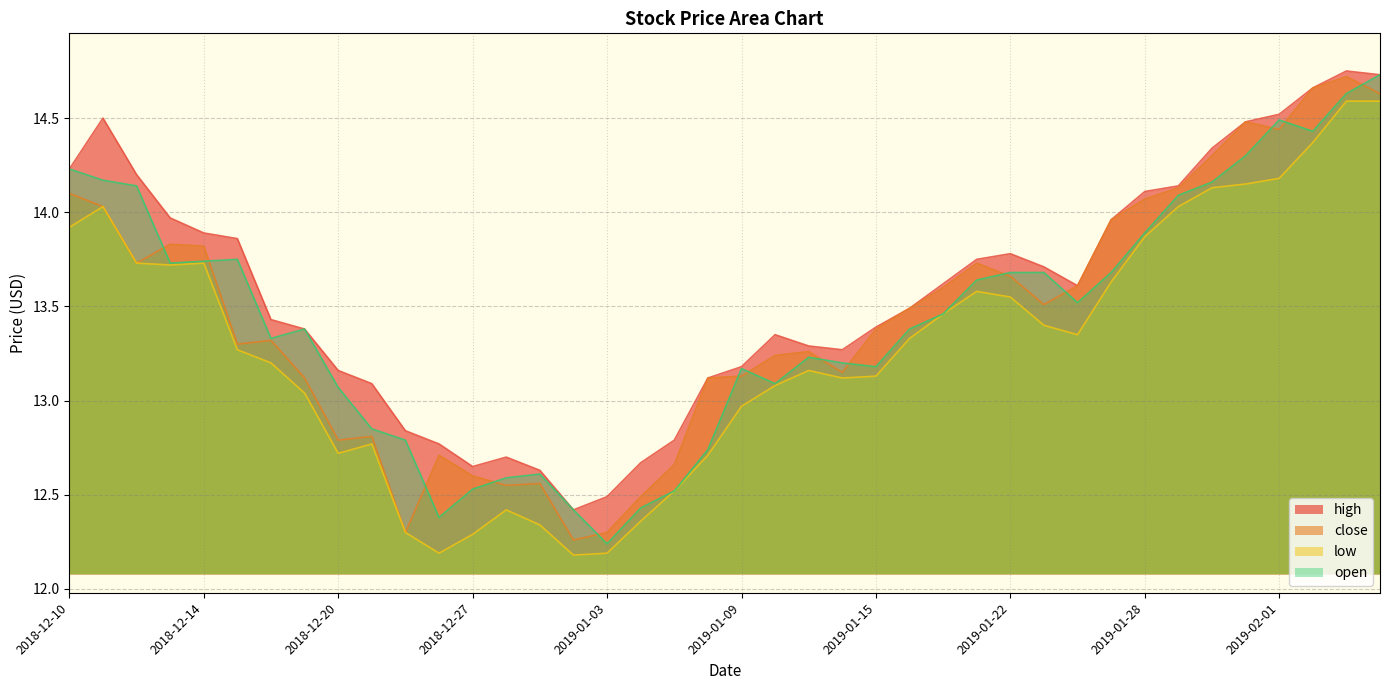

True or false: high and low cross at least once.

False